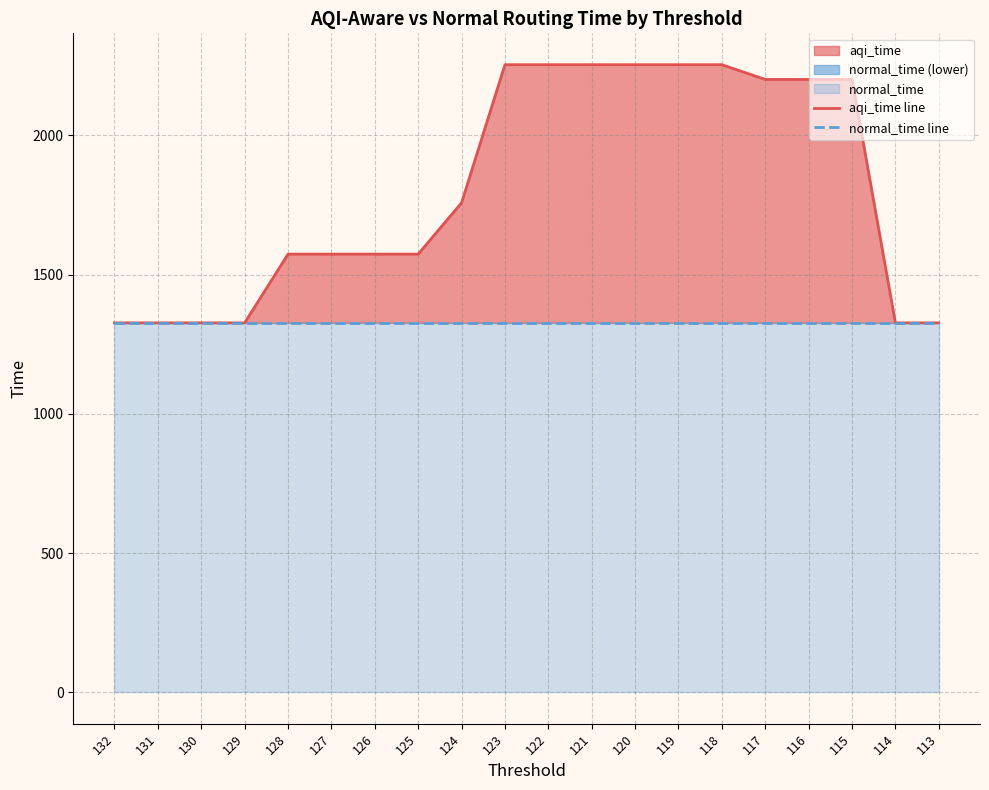

What is the sum of the normal_time line values at 116 and 128?

2653.7